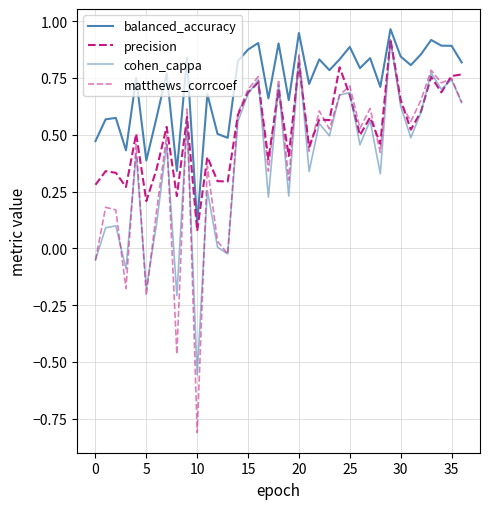

What is the sum of all cohen_cappa values?

14.5